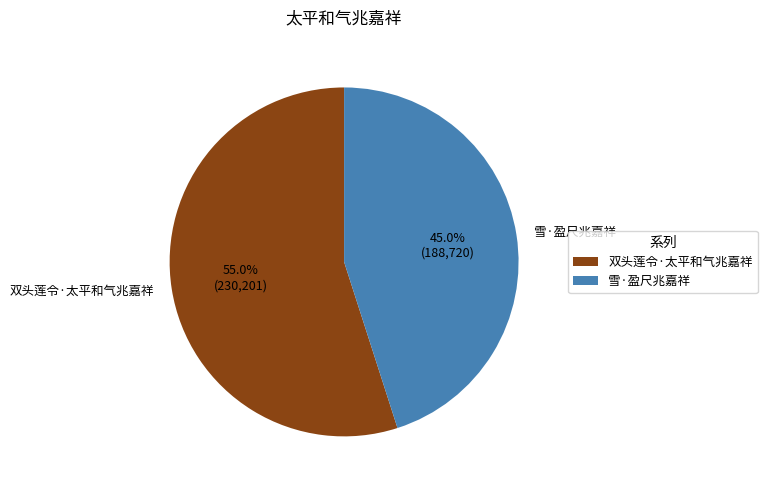

Rank the categories by value from highest to lowest.

双头莲令·太平和气兆嘉祥, 雪·盈尺兆嘉祥